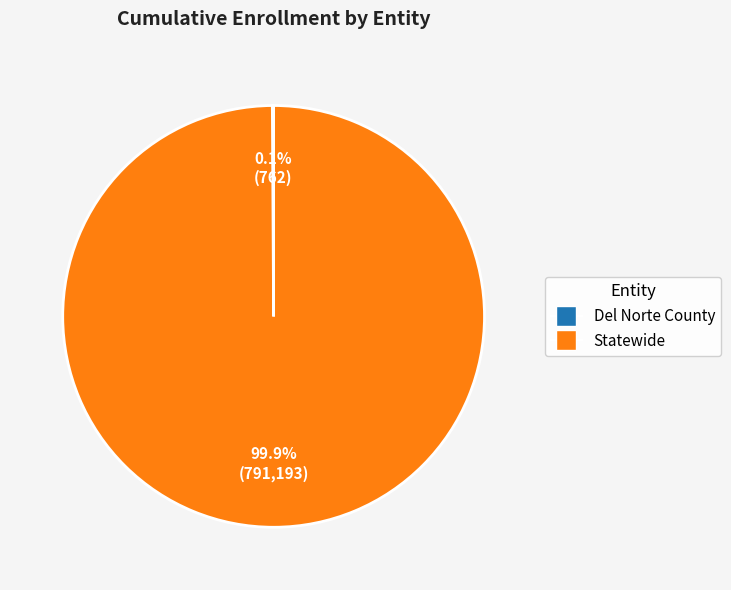

Does any single category account for the majority?

Yes